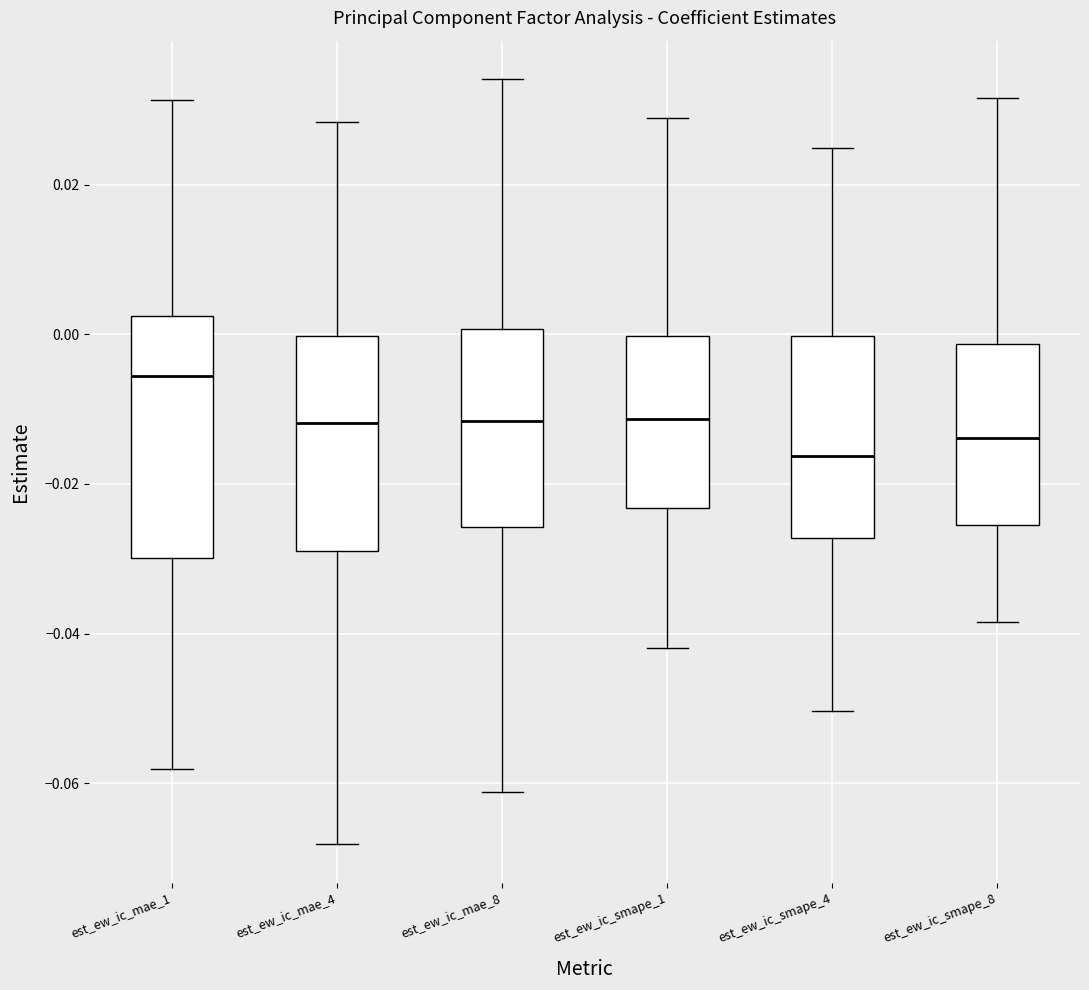

Reading left to right, read every box against the y-axis: the position of its median line, the range the box covers, and the ends of its whiskers. The values are not printed on the chart, so give them approximately, as read against the axis.

est_ew_ic_mae_1: median -0.006, box -0.030 to 0.002, whiskers -0.058 to 0.032
est_ew_ic_mae_4: median -0.012, box -0.028 to 0.000, whiskers -0.068 to 0.028
est_ew_ic_mae_8: median -0.012, box -0.026 to 0.000, whiskers -0.062 to 0.034
est_ew_ic_smape_1: median -0.012, box -0.024 to 0.000, whiskers -0.042 to 0.028
est_ew_ic_smape_4: median -0.016, box -0.028 to 0.000, whiskers -0.050 to 0.024
est_ew_ic_smape_8: median -0.014, box -0.026 to -0.002, whiskers -0.038 to 0.032